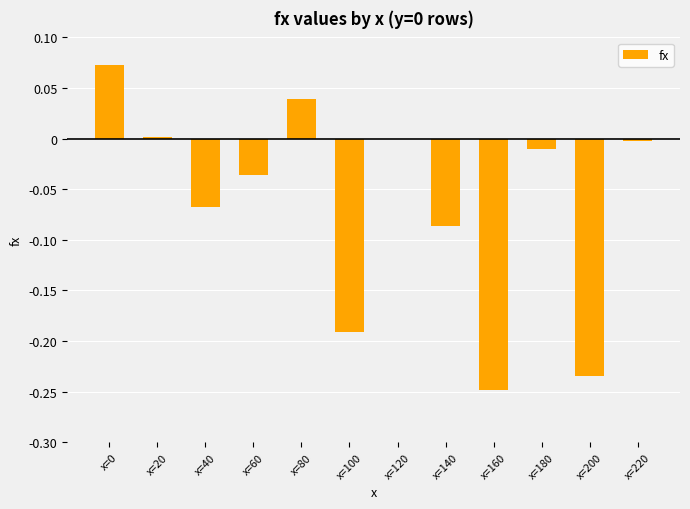

What is the sum of the values at x=40 and x=160?

-0.3